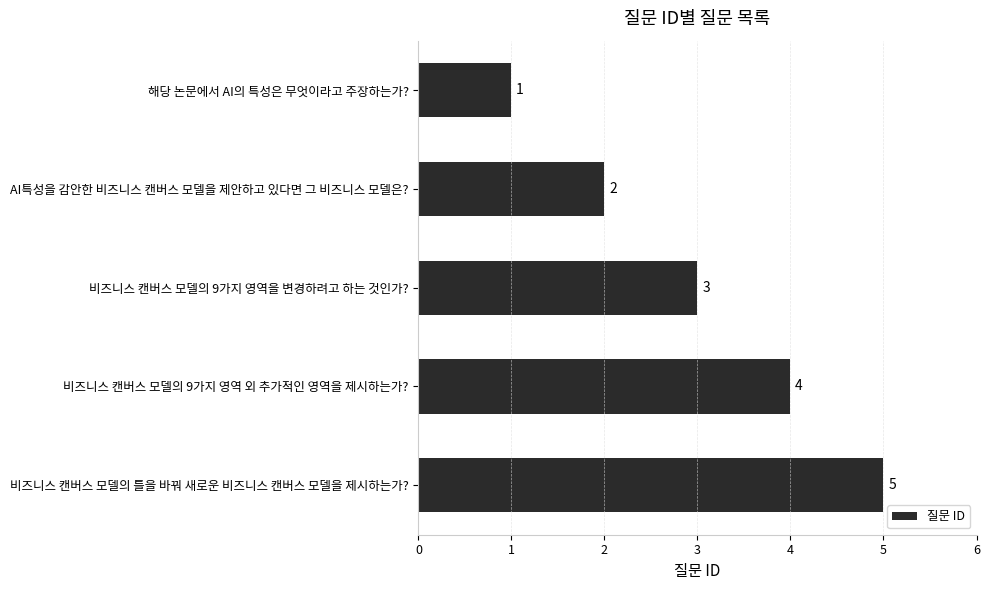

Rank the categories by value from lowest to highest.

해당 논문에서 AI의 특성은 무엇이라고 주장하는가?, AI특성을 감안한 비즈니스 캔버스 모델을 제안하고 있다면 그 비즈니스 모델은?, 비즈니스 캔버스 모델의 9가지 영역을 변경하려고 하는 것인가?, 비즈니스 캔버스 모델의 9가지 영역 외 추가적인 영역을 제시하는가?, 비즈니스 캔버스 모델의 틀을 바꿔 새로운 비즈니스 캔버스 모델을 제시하는가?